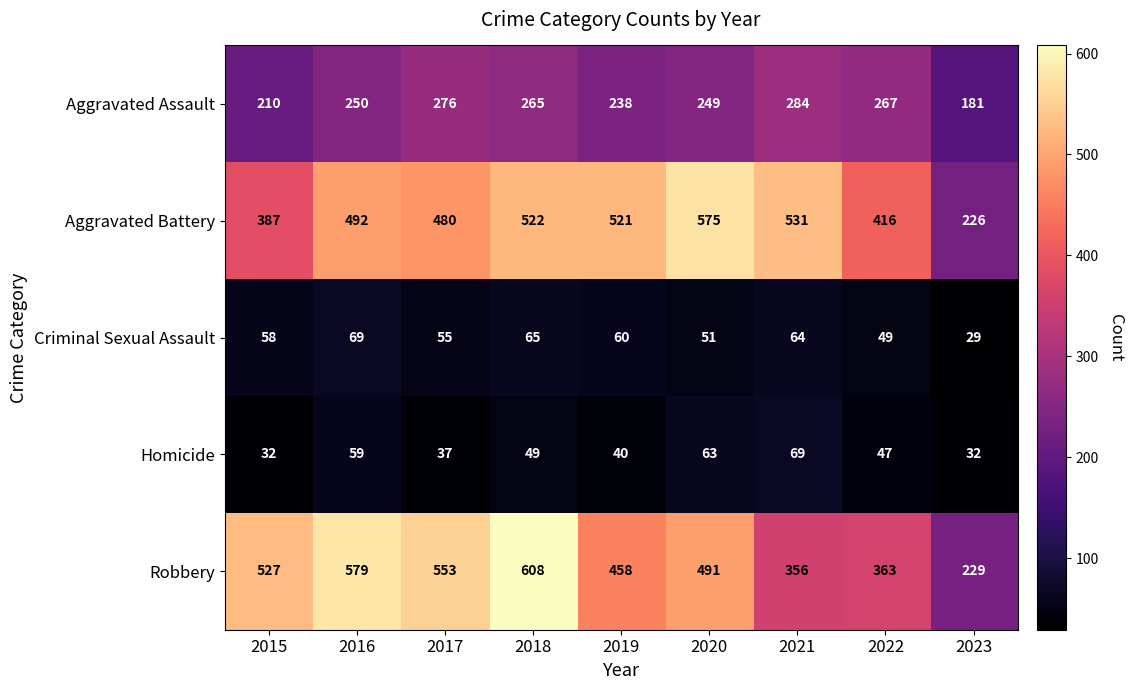

What is the smallest value displayed?

29